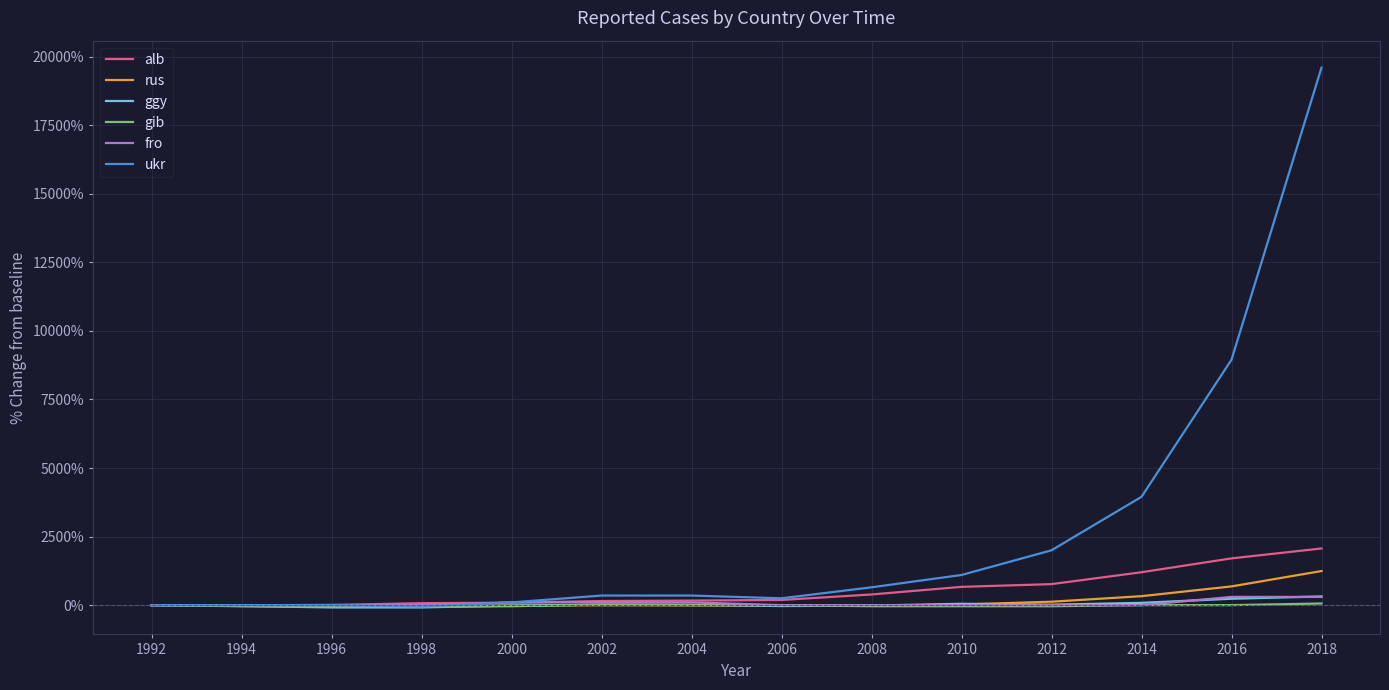

What is the sum of all ggy values?

466.7